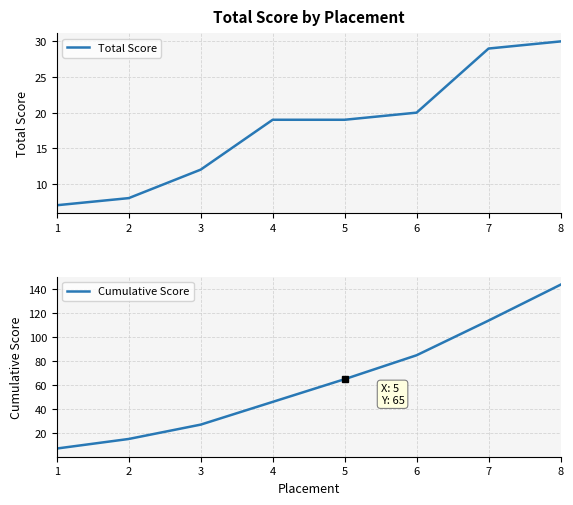

True or false: Total Score and Cumulative Score cross at least once.

False